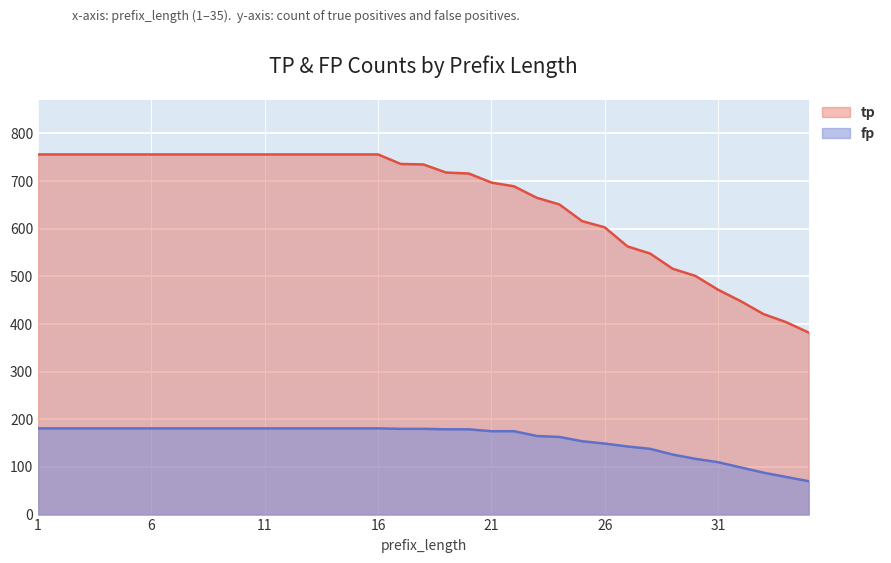

True or false: fp and tp cross at least once.

False